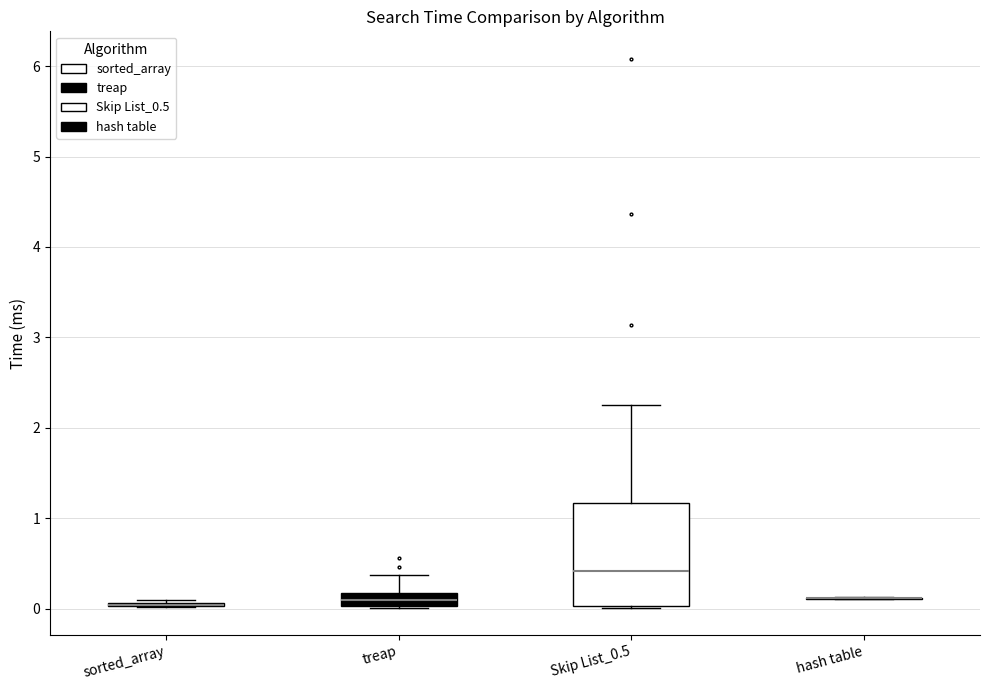

Which box is the tallest, from its lower edge to its upper edge?

Skip List_0.5